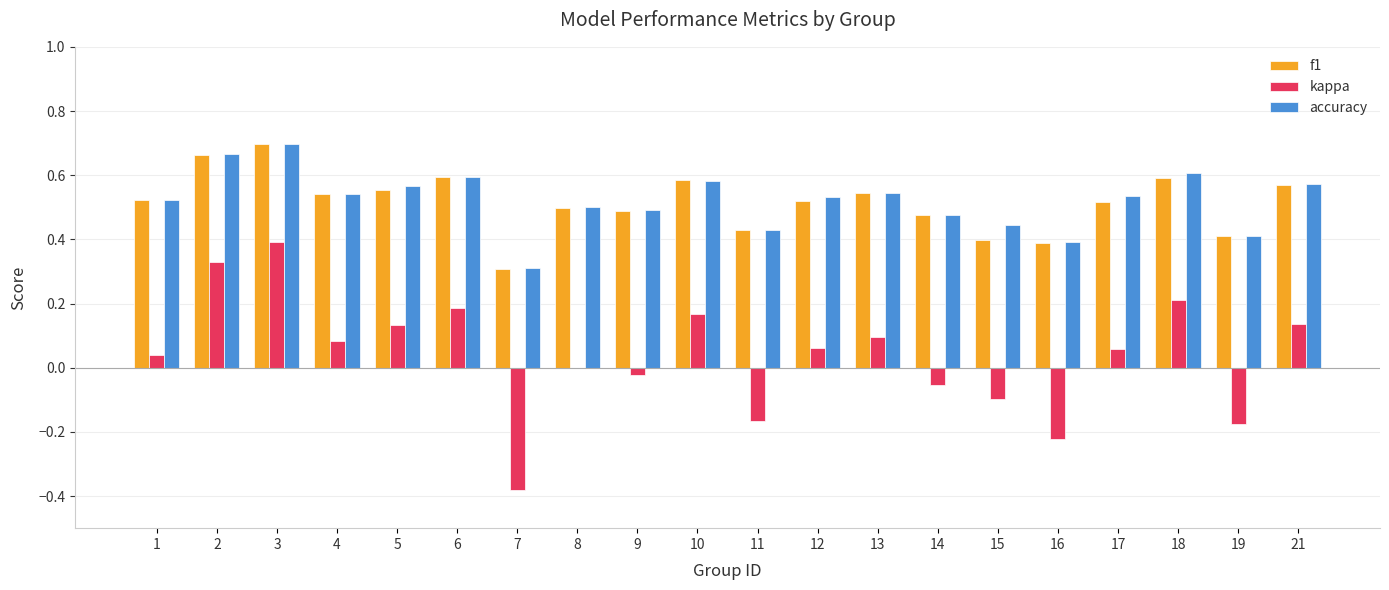

True or false: kappa has a value of 0.2 at 13.

False